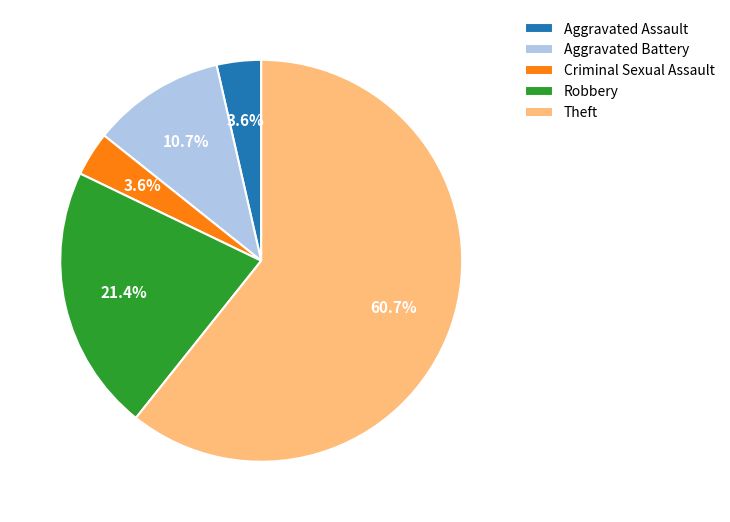

Combined, do Theft and Criminal Sexual Assault account for over 50%?

Yes